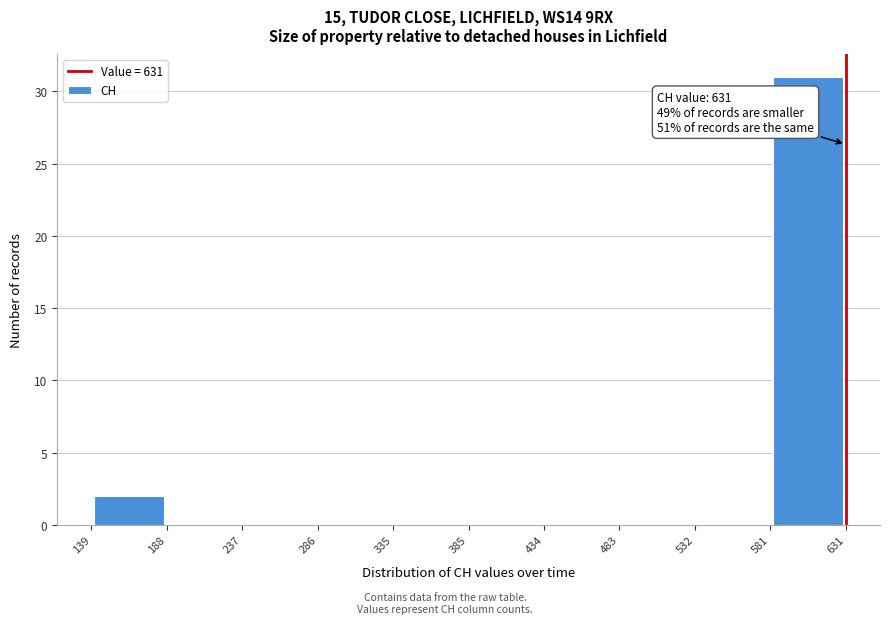

Over which range of the x-axis is the bar tallest?

581 to 631